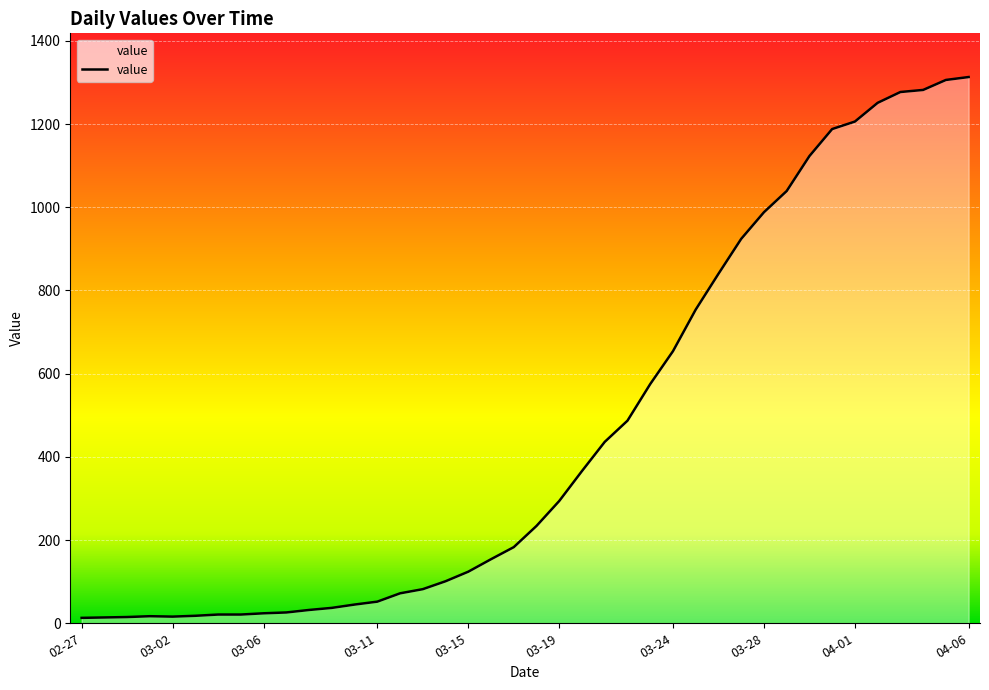

What is the greatest value displayed?

1313